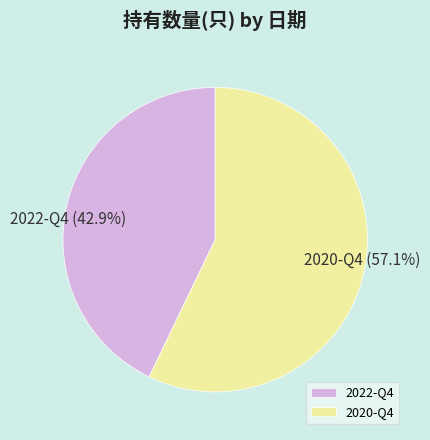

To the nearest percent, what portion does 2022-Q4 represent?

43%